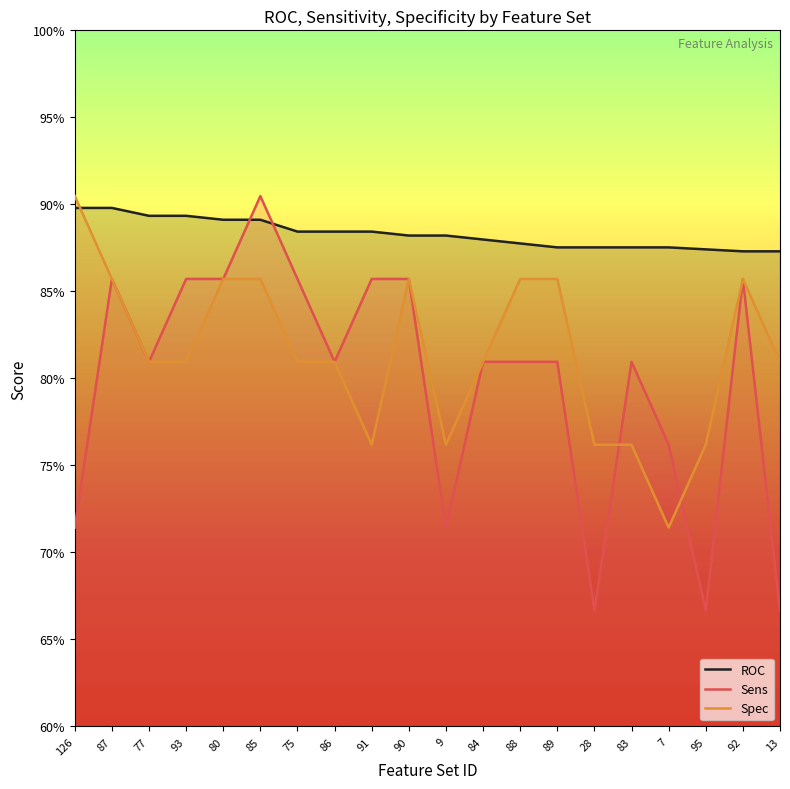

Which category has the lowest value in the Sens series?

28